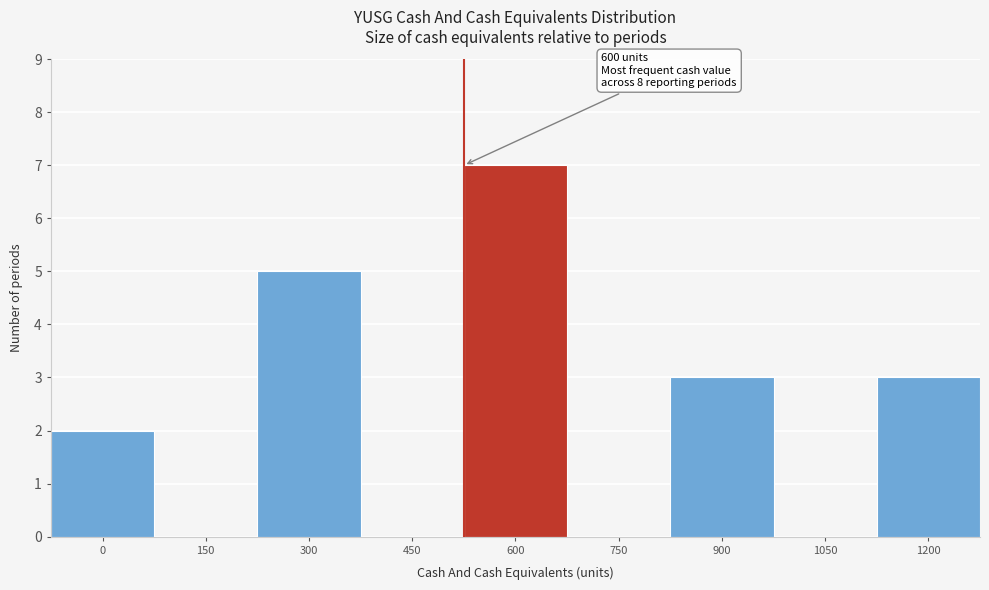

Reading left to right, transcribe all the data shown in this chart.

0=2	150=0	300=5	450=0	600=7	750=0	900=3	1050=0	1200=3